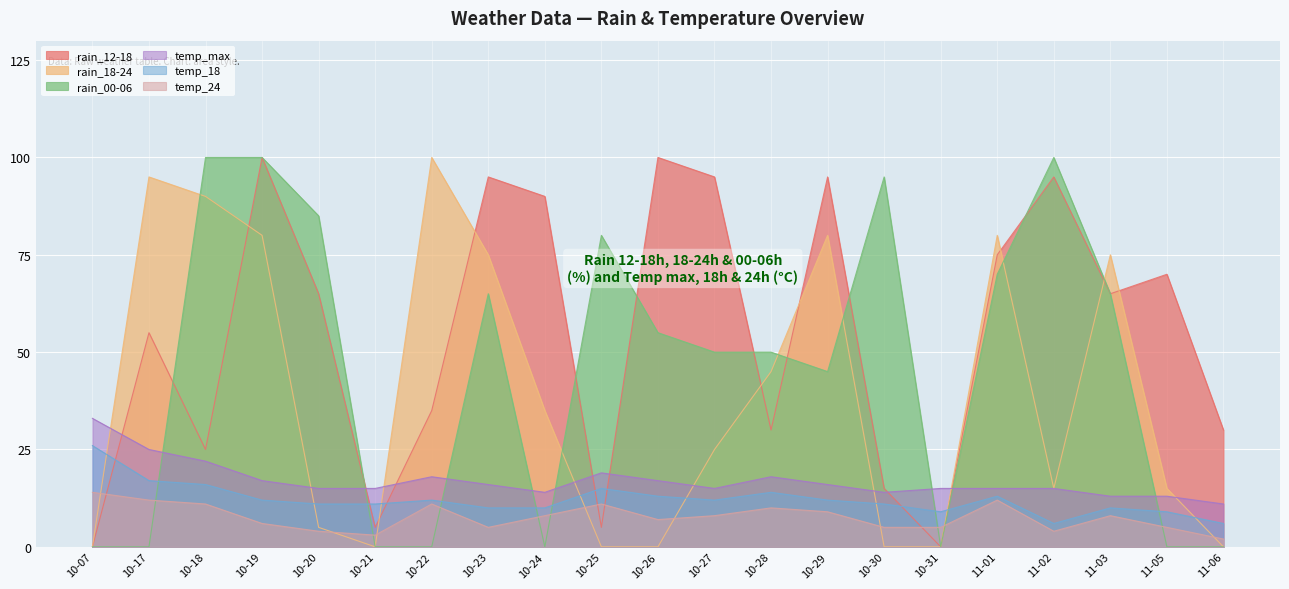

What is the maximum value shown in the chart?

100